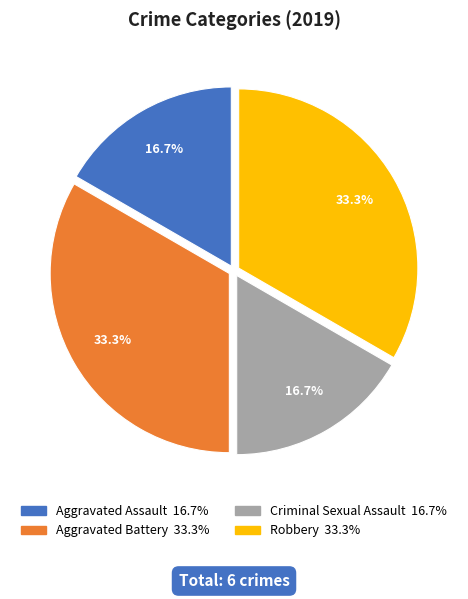

Does Aggravated Battery account for over 50% of the chart?

No